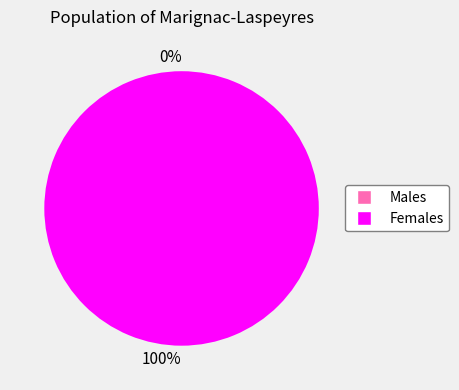

Count the number of slices in the pie.

2